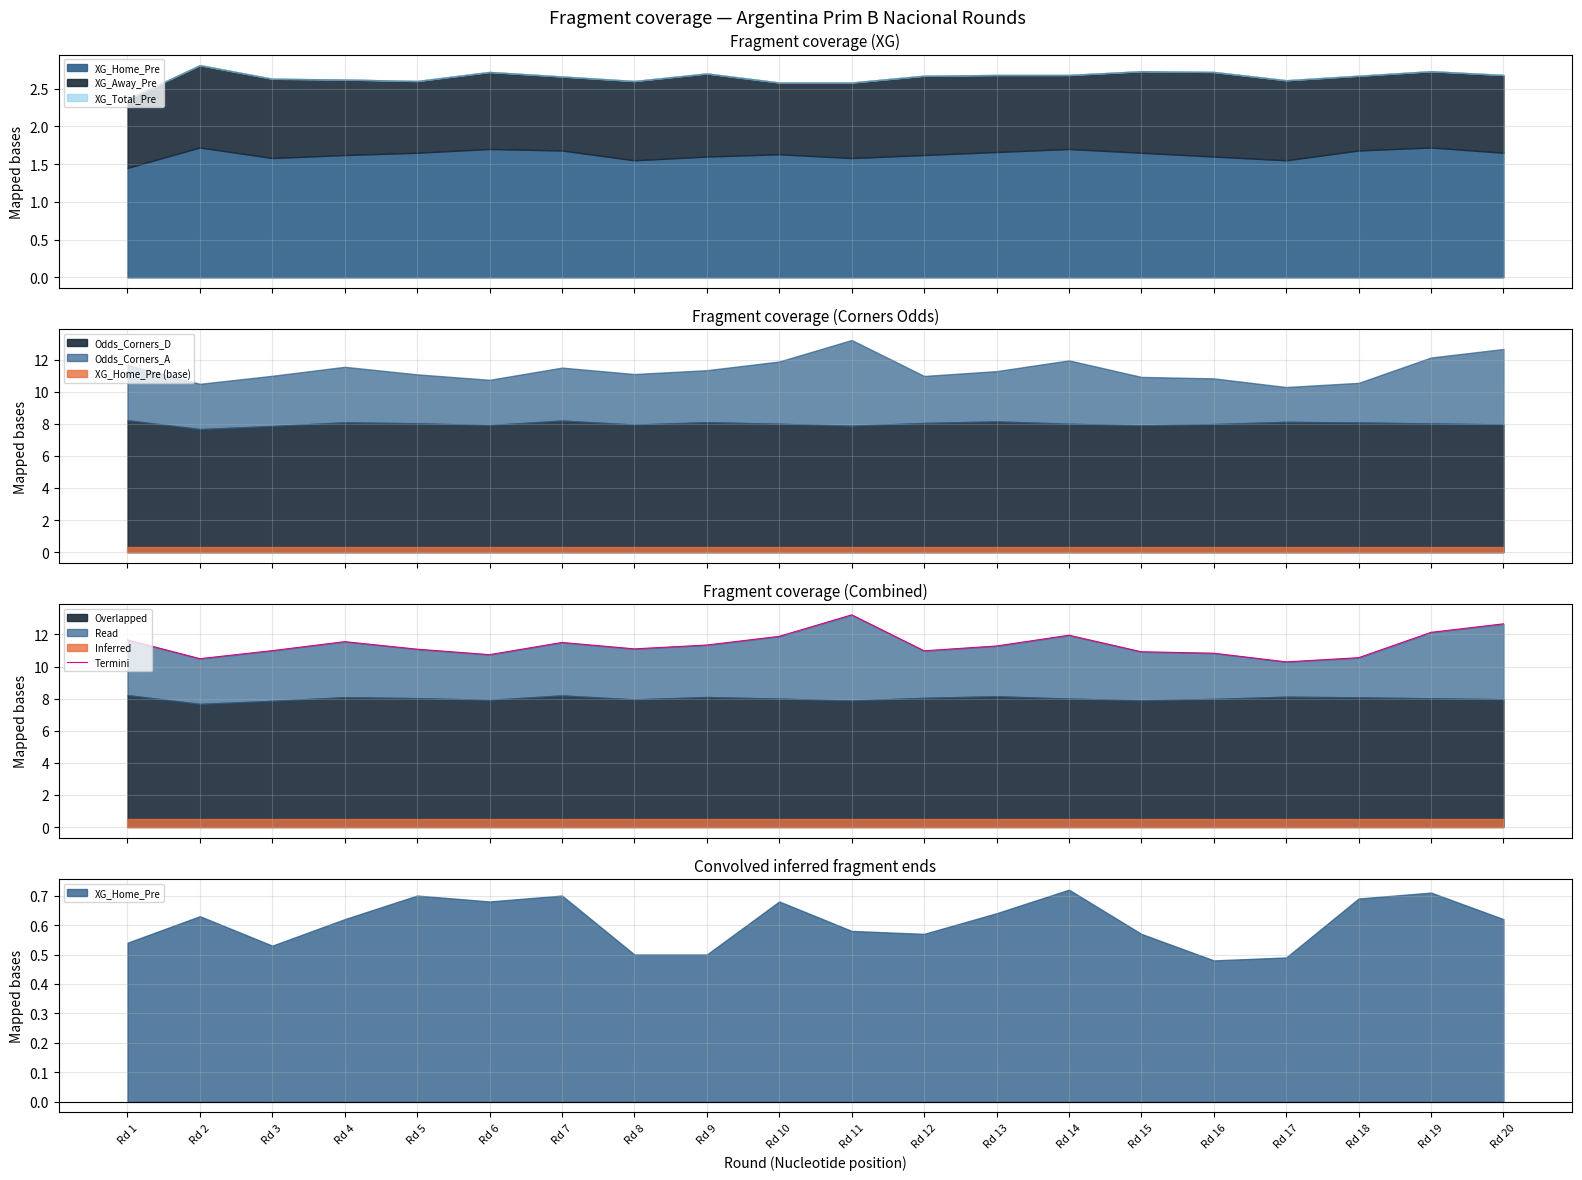

Reading left to right, extract all data points from this chart.

Rd 1=11.7	Rd 2=10.5	Rd 3=11.0	Rd 4=11.6	Rd 5=11.1	Rd 6=10.7	Rd 7=11.5	Rd 8=11.1	Rd 9=11.3	Rd 10=11.9	Rd 11=13.2	Rd 12=11.0	Rd 13=11.3	Rd 14=11.9	Rd 15=10.9	Rd 16=10.8	Rd 17=10.3	Rd 18=10.6	Rd 19=12.1	Rd 20=12.7